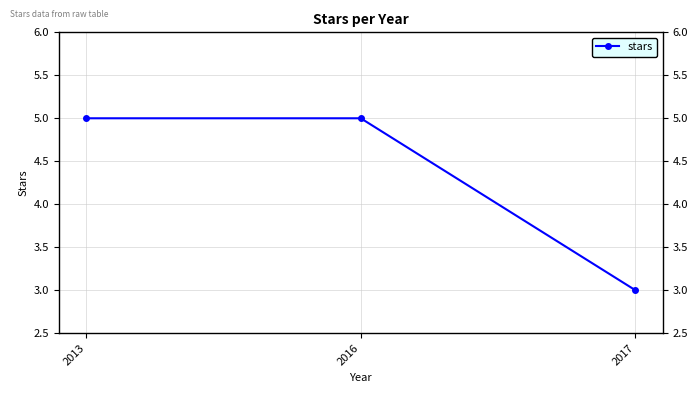

What is the value of the 2nd point from the left?

5